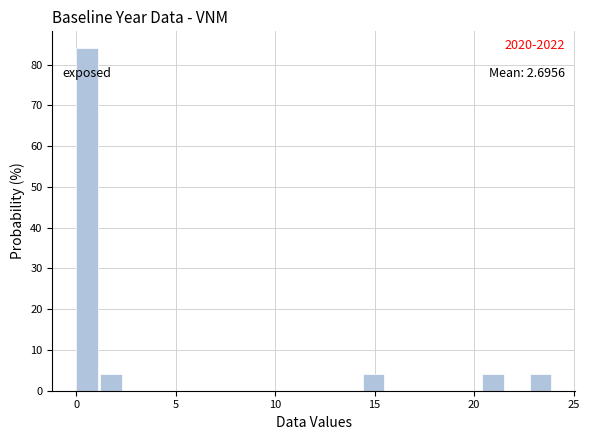

Around what value on the x-axis is the tallest bar? Give the approximate position of its centre, as read against the axis.

0.5